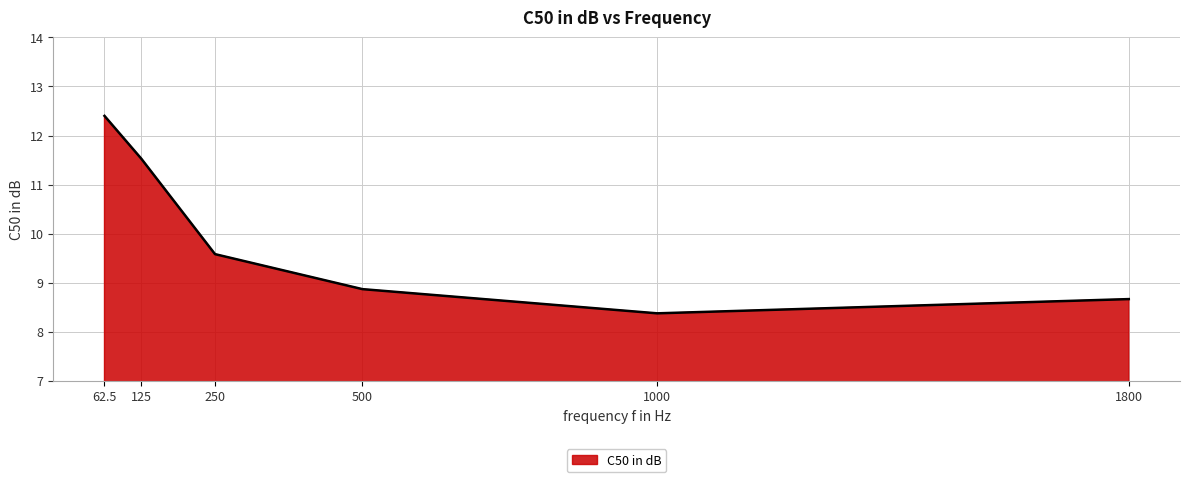

What is the average value?

9.9